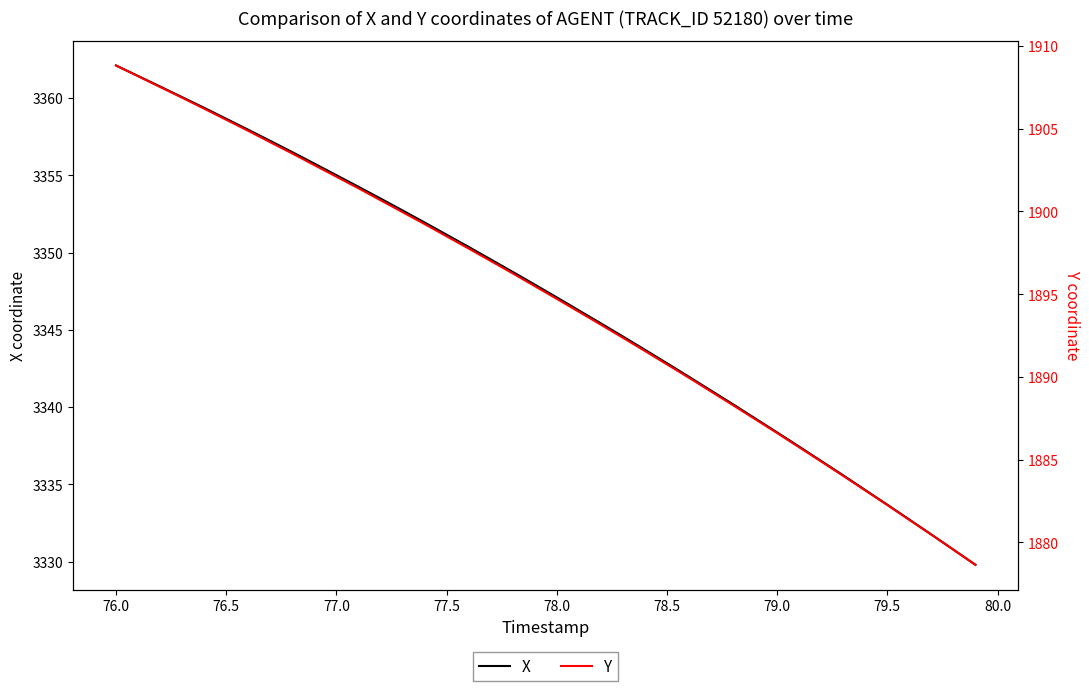

Is it true that X equals 1259.1 at 79.5?

False